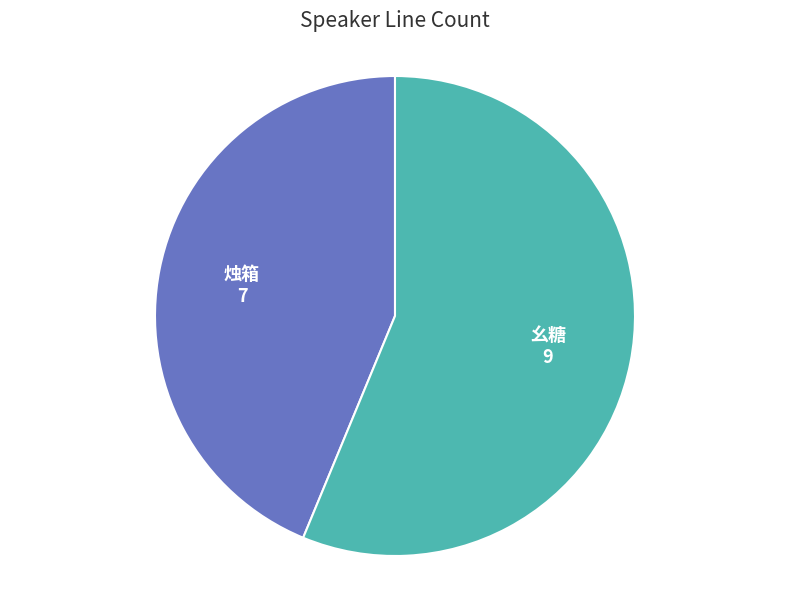

How many slices are in this pie chart?

2